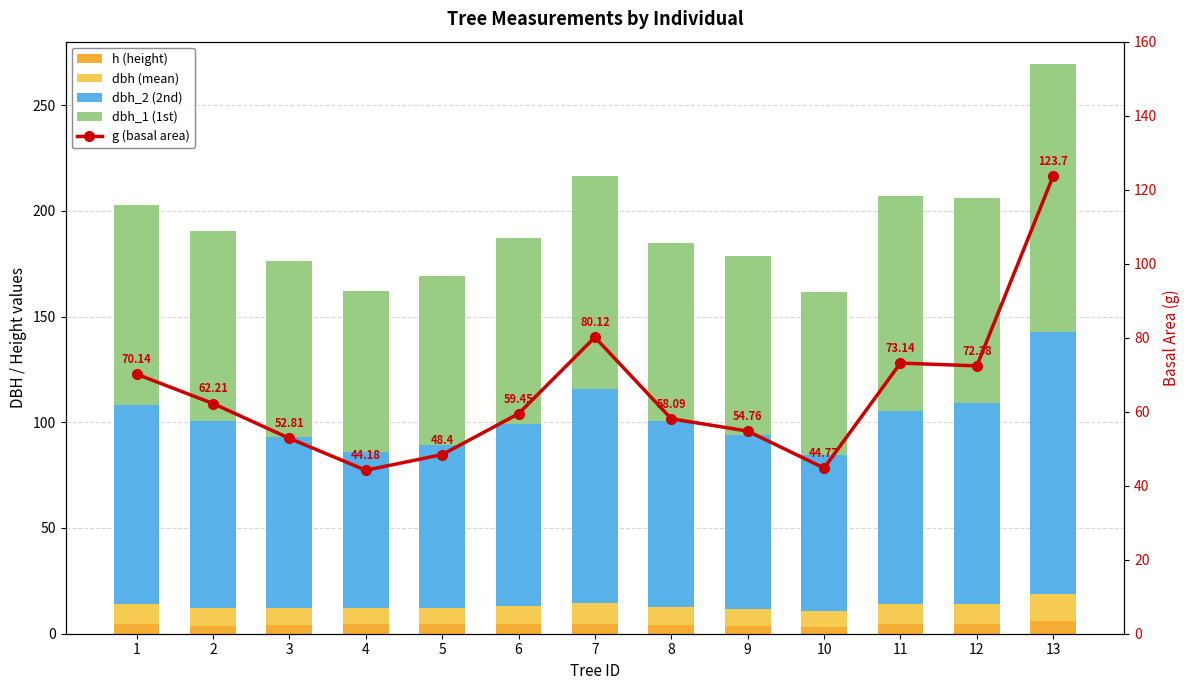

What is the value of the dbh_1 (1st) bar at the 13th from the left?

127.0